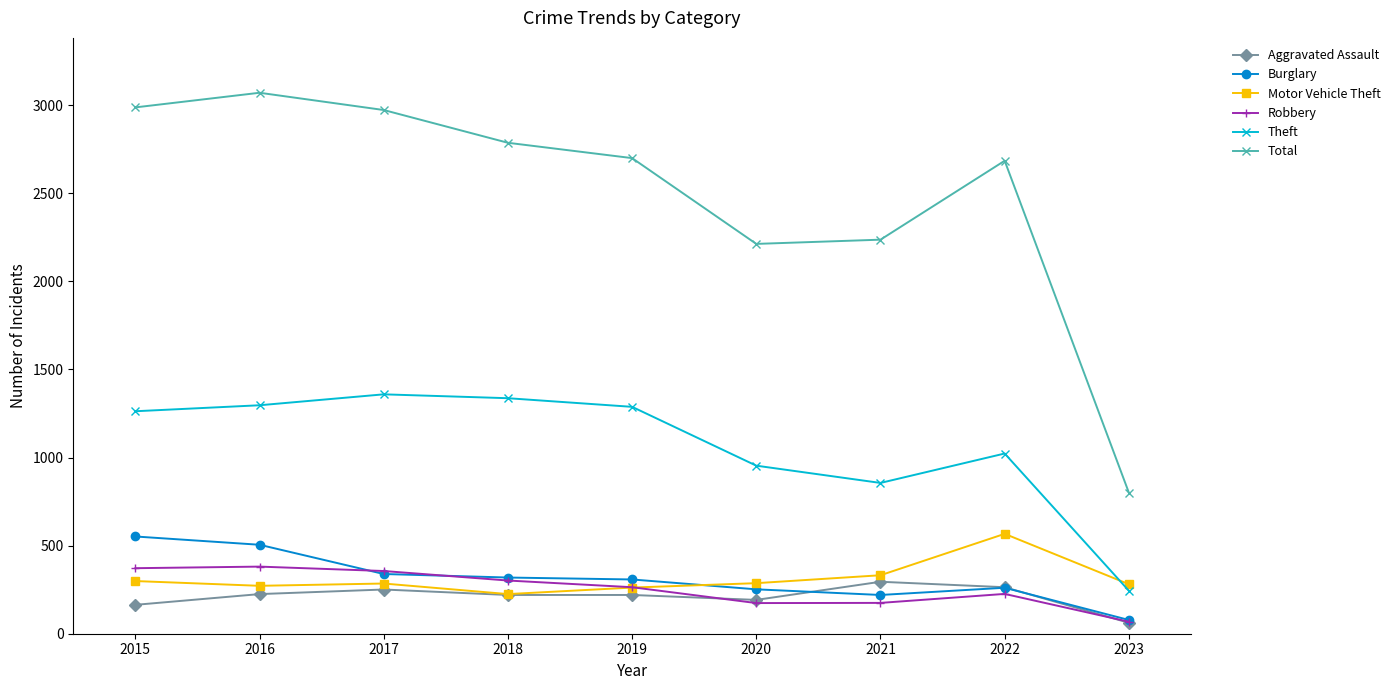

Is the value of Theft at 2017 greater than the value of Motor Vehicle Theft at 2019?

Yes